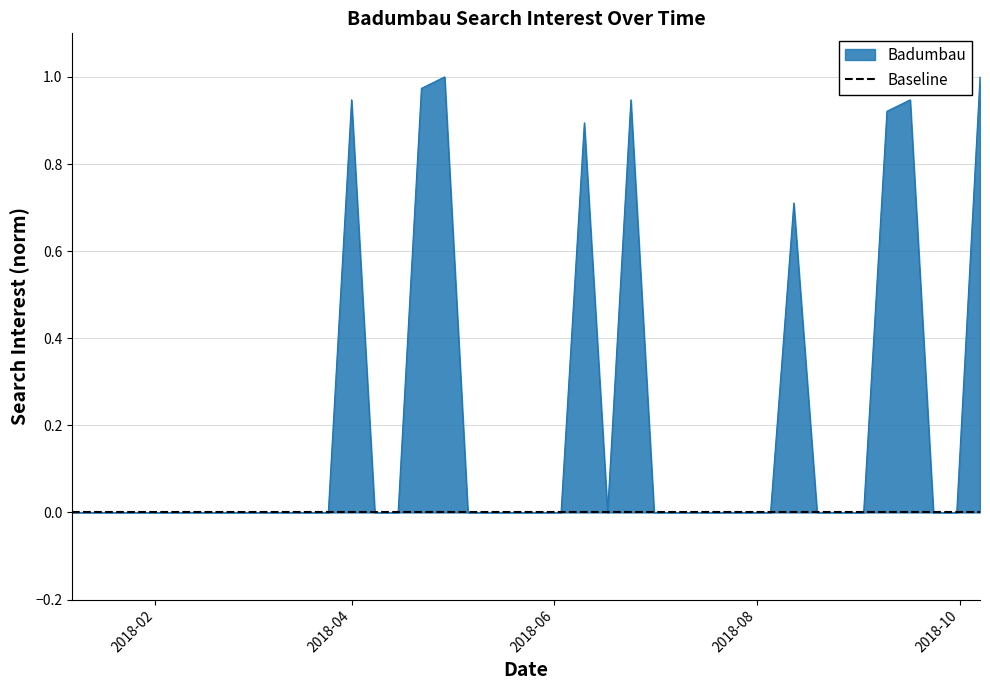

True or false: the data shows 1.3 at 2018-06-24.

False